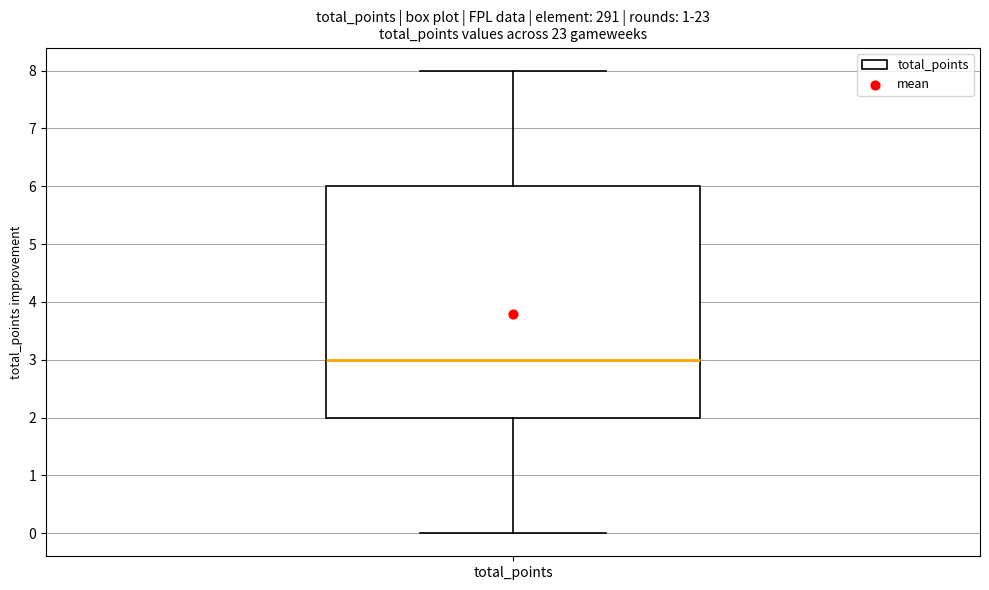

Read this box plot against the y-axis: the position of the median line, the range covered by the box, and the ends of both whiskers. The values are not printed on the chart, so give them approximately, as read against the axis.

median 3, box 2 to 6, whiskers 0 to 8